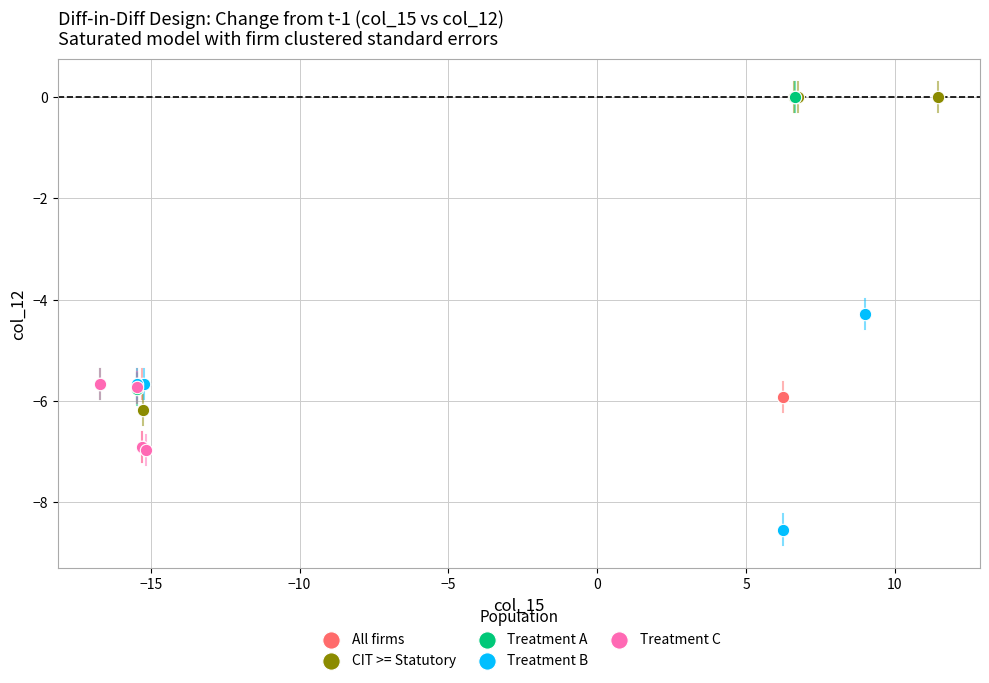

Which series has the widest spread of Y values?

CIT >= Statutory